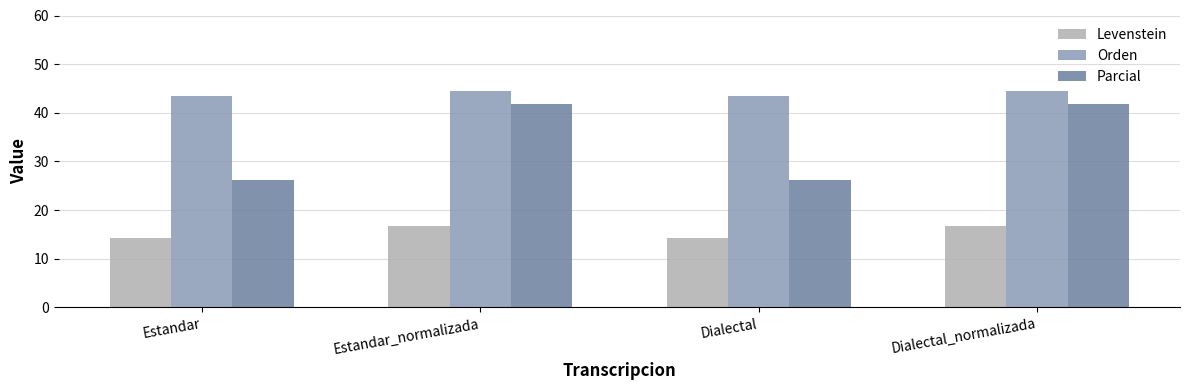

What is the sum of the Orden values at Dialectal_normalizada and Estandar?

87.9